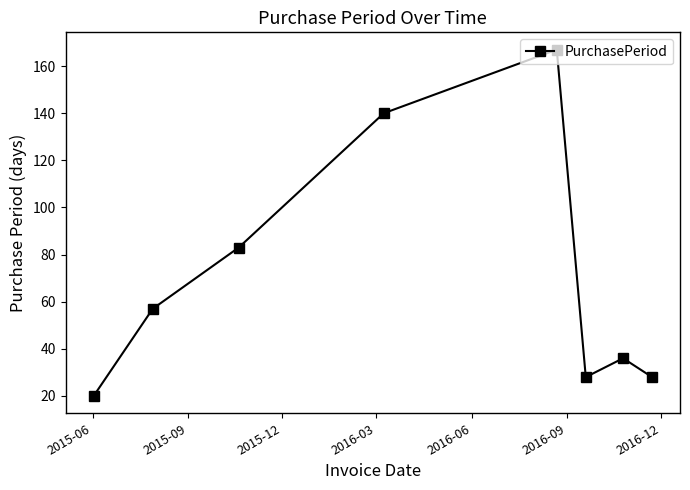

True or false: there are more than 1 points higher than both neighbors.

True